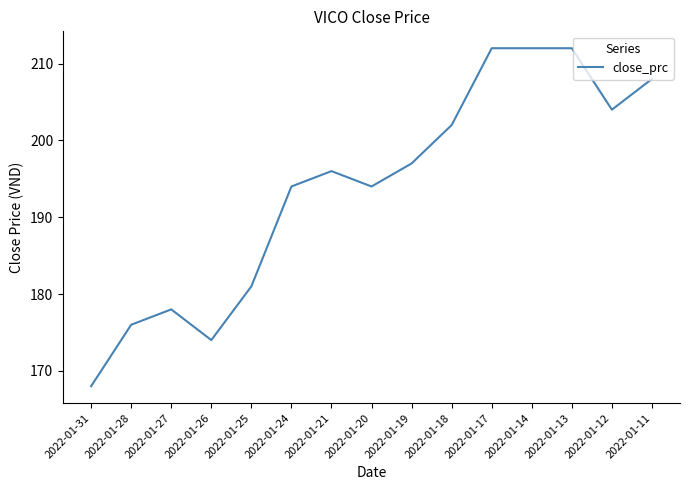

What is the change in value from 2022-01-26 to 2022-01-14?

+38